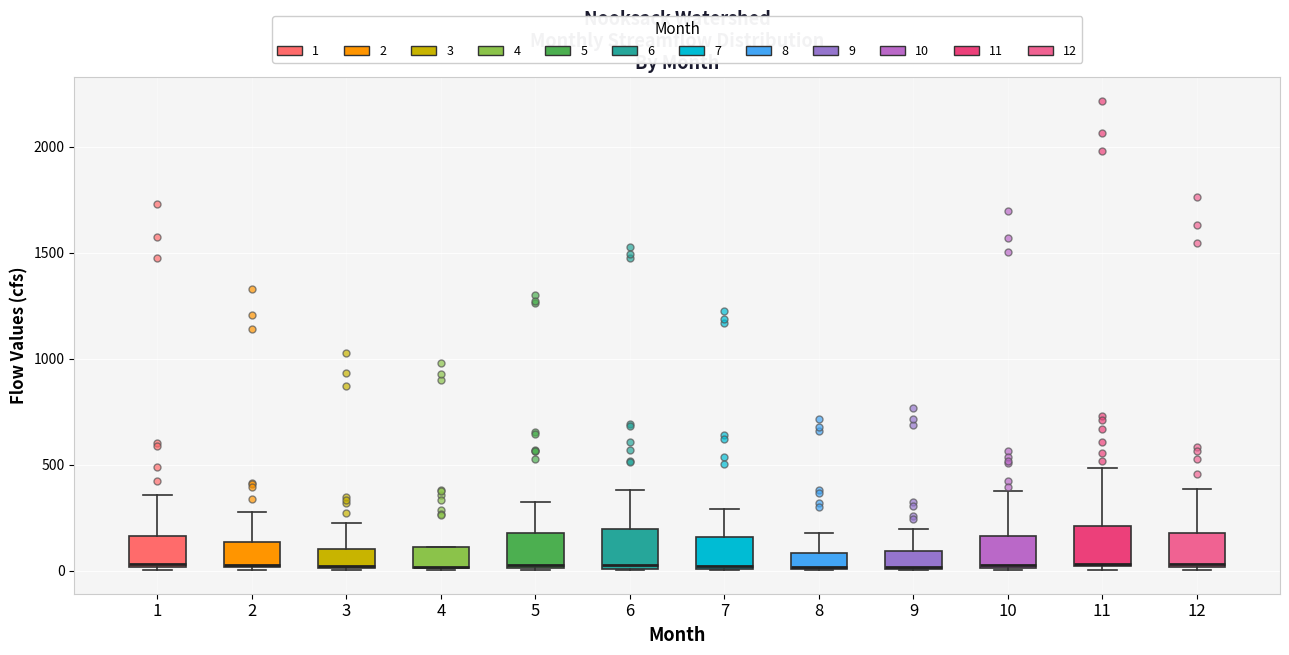

Reading left to right, transcribe this box plot: for each box, give where its median line is, the range the box spans, and where its two whiskers end, as read against the y-axis. The values are not printed on the chart, so give them approximately, as read against the axis.

1: median 50, box 0 to 150, whiskers 0 to 350
2: median 50 (drawn on the box's lower edge), box 0 to 150, whiskers 0 to 250
3: median 0 (drawn on the box's lower edge), box 0 to 100, whiskers 0 to 200
4: median 0 (drawn on the box's lower edge), box 0 to 100, whiskers 0 to 100
5: median 50, box 0 to 200, whiskers 0 to 350
6: median 50, box 0 to 200, whiskers 0 to 400
7: median 0 (just above the box's lower edge), box 0 to 150, whiskers 0 to 300
8: median 0, box 0 to 100, whiskers 0 to 200
9: median 0 (drawn on the box's lower edge), box 0 to 100, whiskers 0 to 200
10: median 50, box 0 to 150, whiskers 0 to 350
11: median 50, box 0 to 200, whiskers 0 (just below the box's lower edge) to 500
12: median 50, box 0 to 200, whiskers 0 to 400